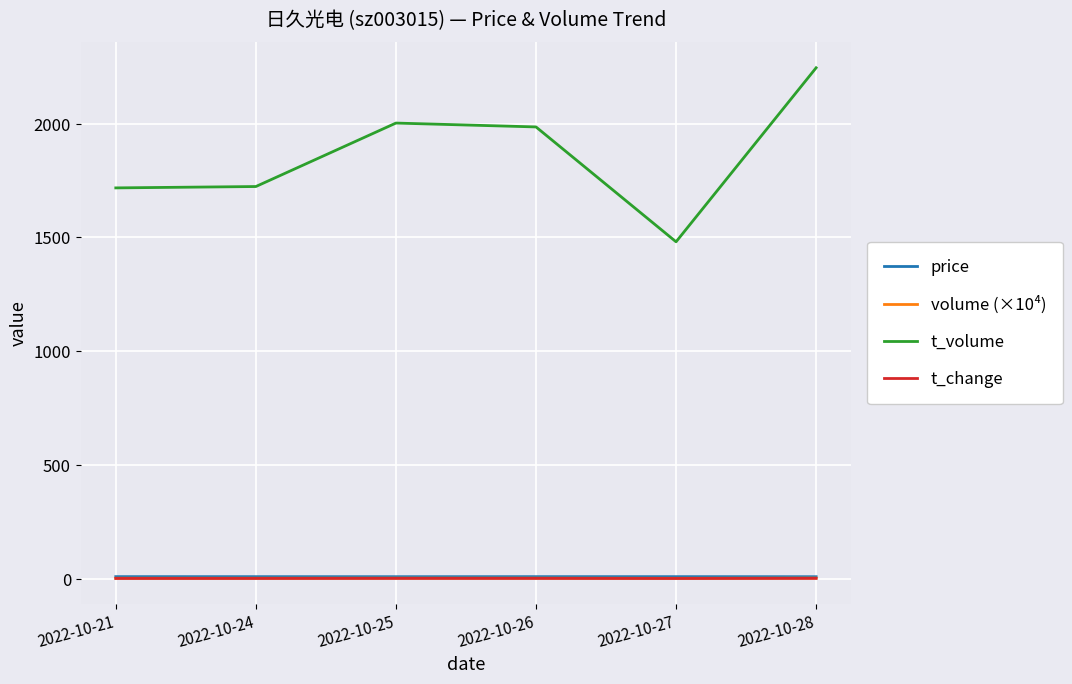

Which series changed the most between 2022-10-24 and 2022-10-26?

t_volume